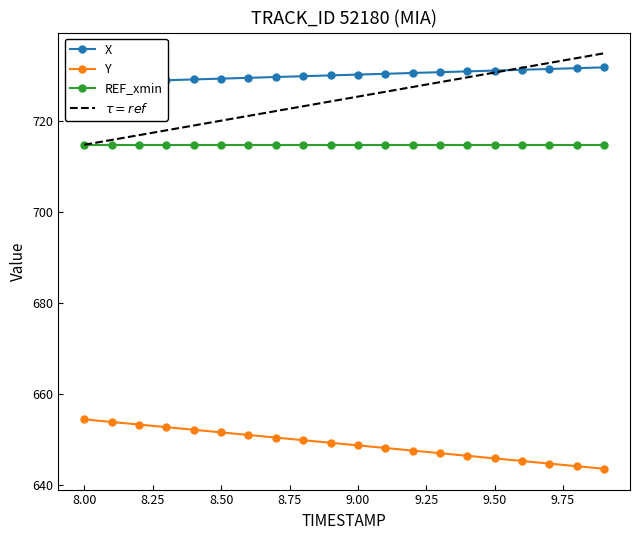

True or false: X and Y intersect in this chart.

False